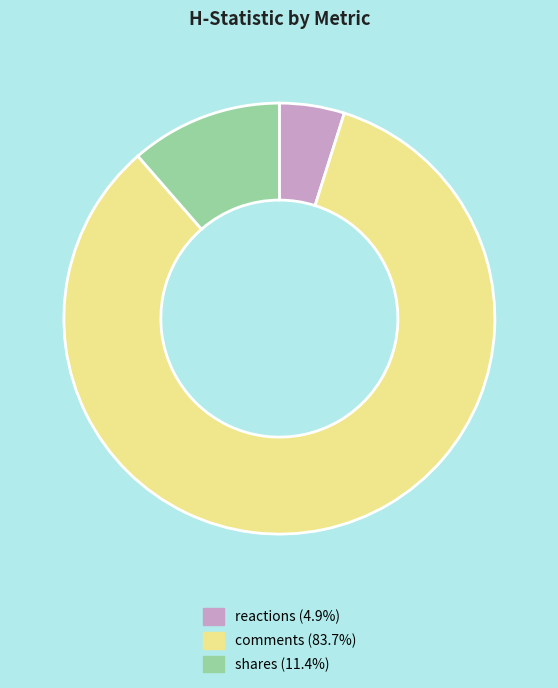

What is the ratio of the value at comments to the value at shares?

7.3